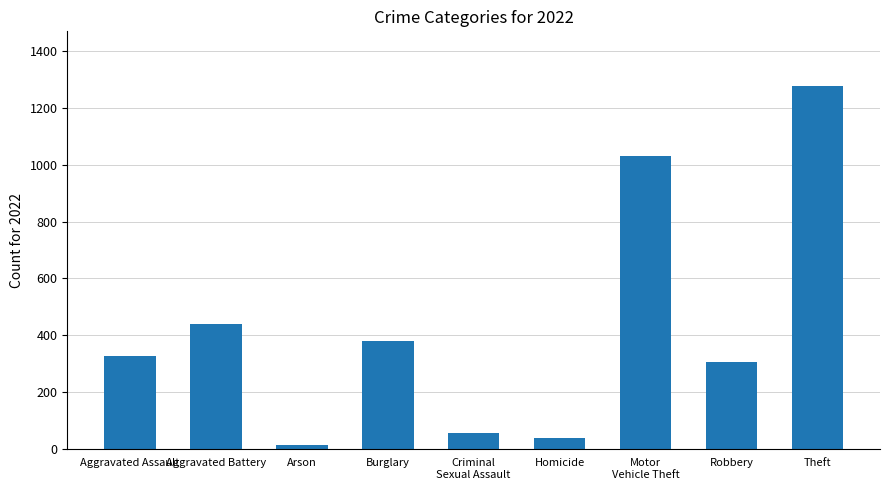

At which category does the chart reach its minimum across all series?

Arson